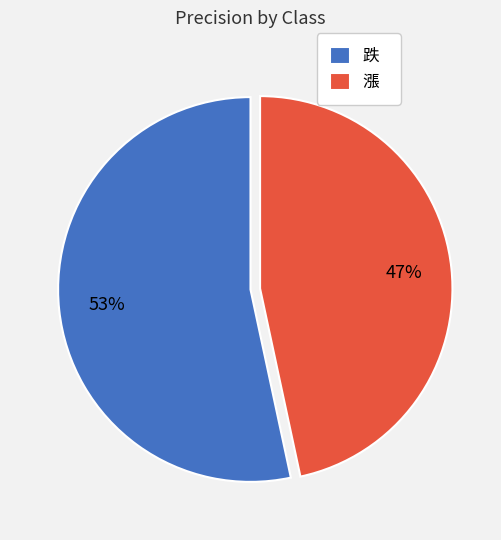

Rank the categories by value from highest to lowest.

跌, 漲